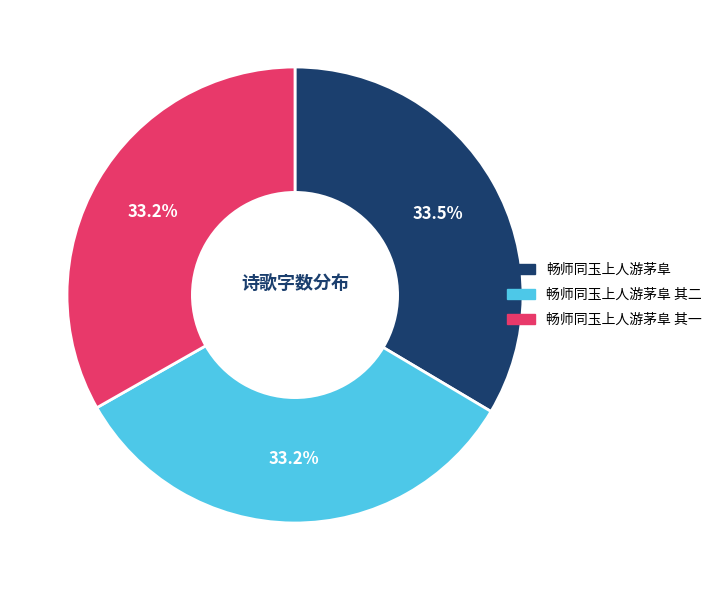

Is there a majority slice in this chart?

No